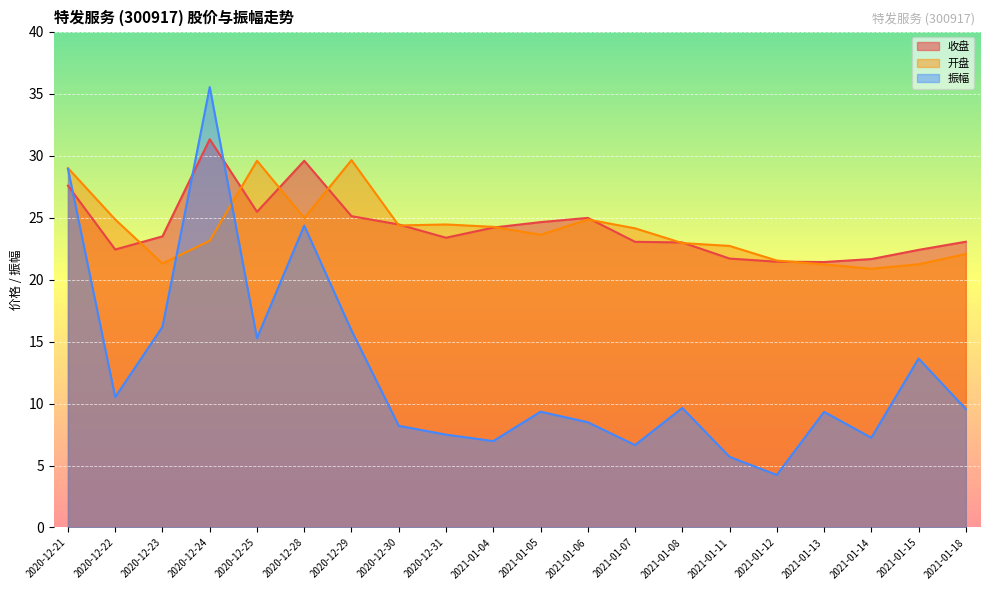

Rank the series by their maximum value, from highest to lowest.

振幅, 收盘, 开盘